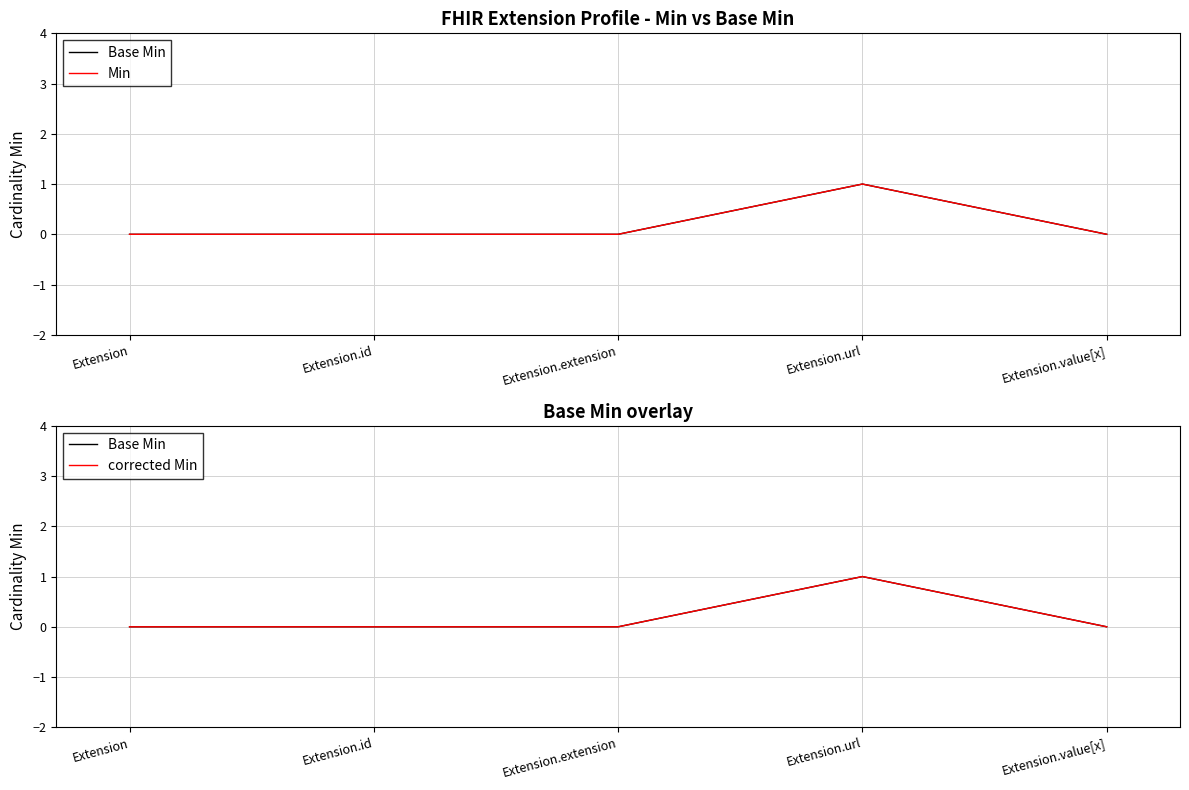

At which category does the chart reach its peak across all series?

Extension.url